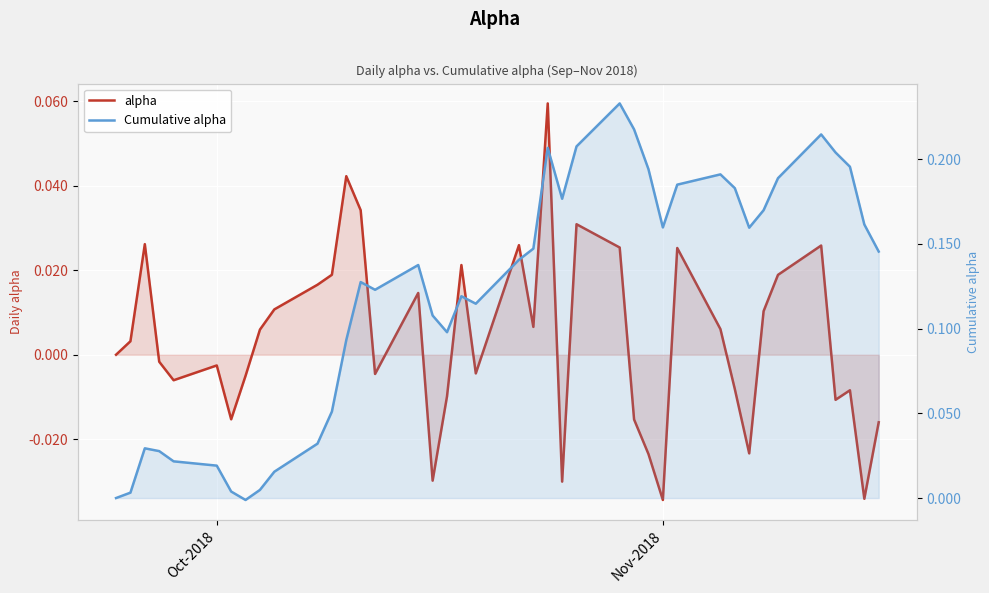

Reading left to right, transcribe all the data shown in this chart.

alpha: 0.0	0.0	0.0	-0.0	-0.0	-0.0	-0.0	-0.0	0.0	0.0	0.0	0.0	0.0	0.0	-0.0	0.0	-0.0	-0.0	0.0	-0.0	0.0	0.0	0.1	-0.0	0.0	0.0	-0.0	-0.0	-0.0	0.0	0.0	-0.0	-0.0	0.0	0.0	0.0	-0.0	-0.0	-0.0	-0.0
Cumulative alpha: 0.0	0.0	0.0	0.0	0.0	0.0	0.0	-0.0	0.0	0.0	0.0	0.1	0.1	0.1	0.1	0.1	0.1	0.1	0.1	0.1	0.1	0.1	0.2	0.2	0.2	0.2	0.2	0.2	0.2	0.2	0.2	0.2	0.2	0.2	0.2	0.2	0.2	0.2	0.2	0.1